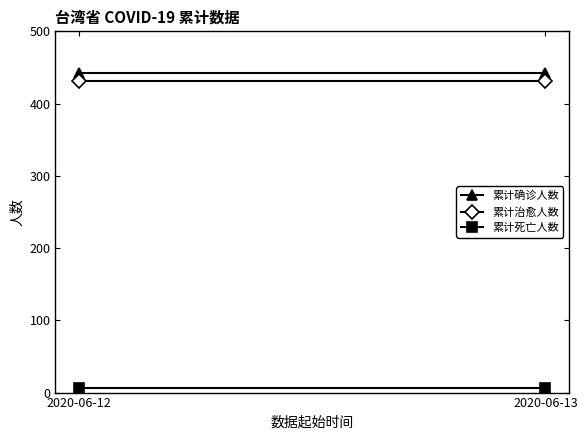

Which series changed the most between 2020-06-12 and 2020-06-13?

累计确诊人数